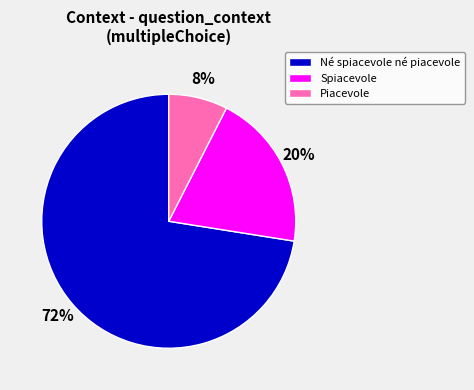

Which category has the biggest portion of the pie?

Né spiacevole né piacevole